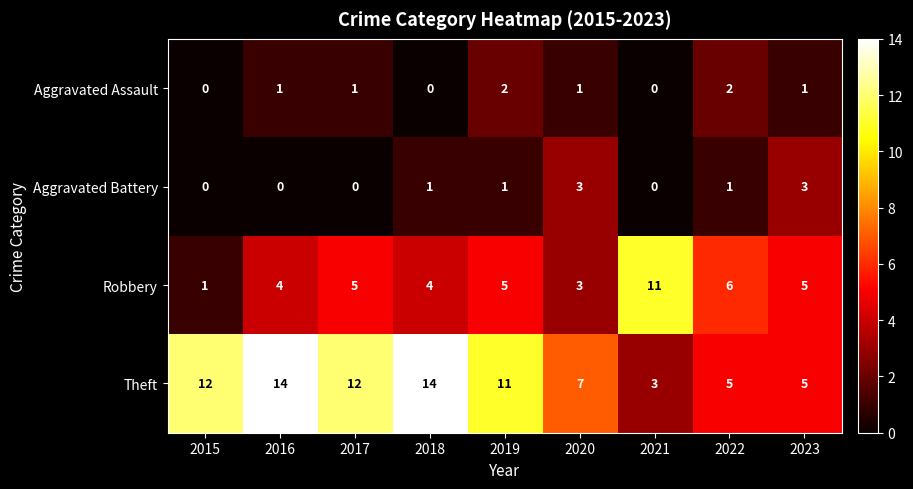

How many Robbery values are between 4 and 5?

5